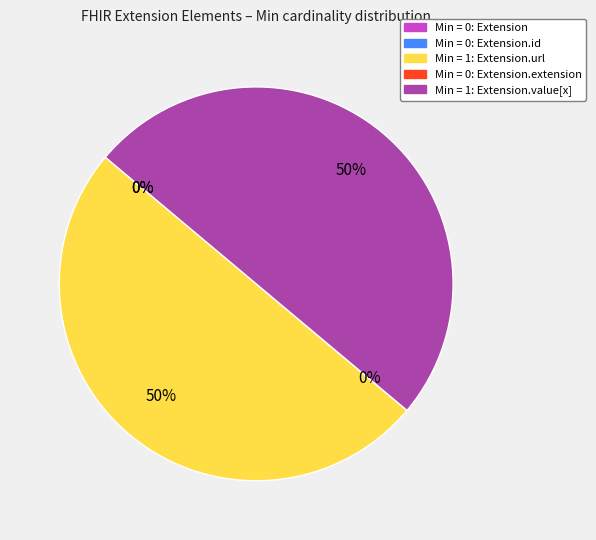

To the nearest percent, what is the combined percentage of Extension.url and Extension?

50%